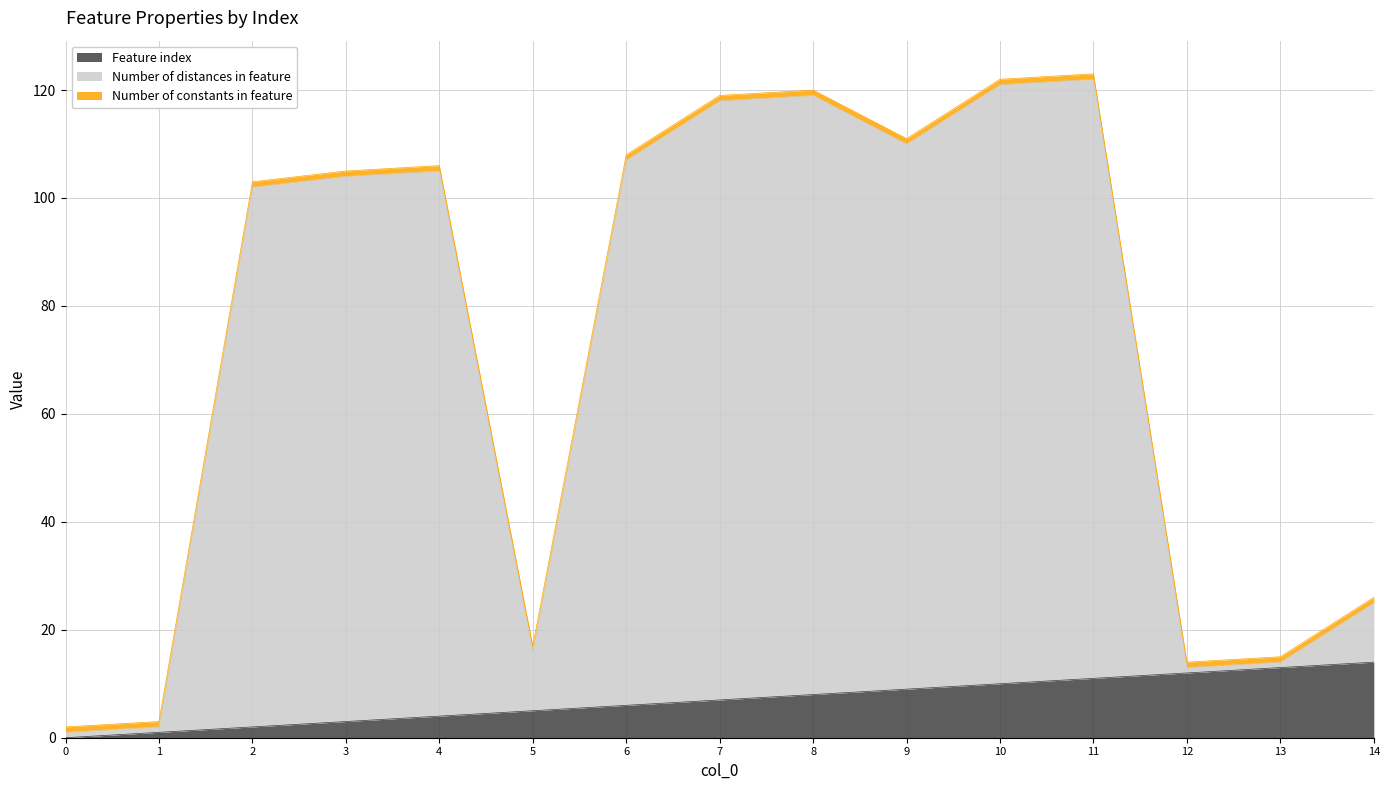

Is it true that Feature index equals 6 at 6?

True